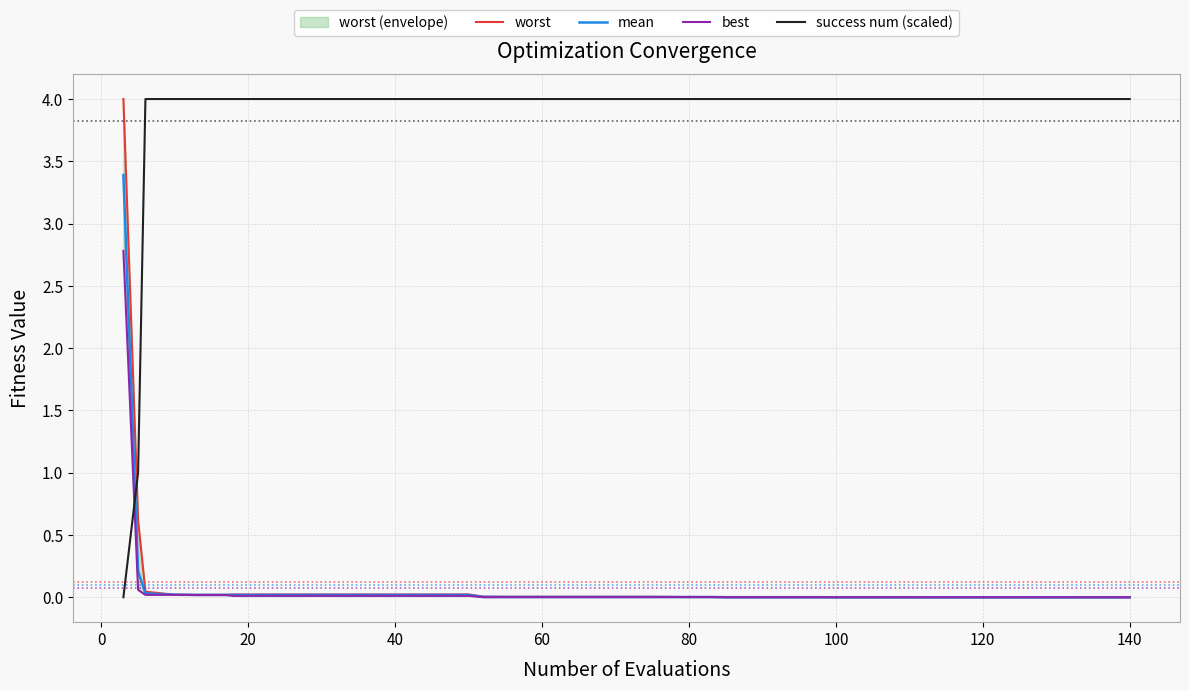

True or false: success num (scaled) and mean cross at least once.

True